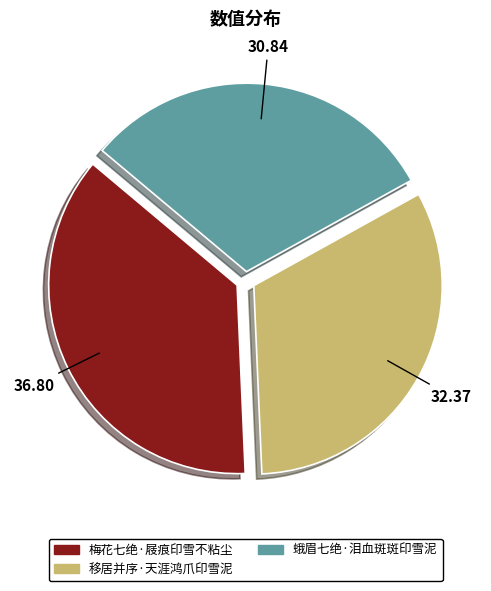

Which category has the smallest portion of the pie?

蛾眉七绝·泪血斑斑印雪泥